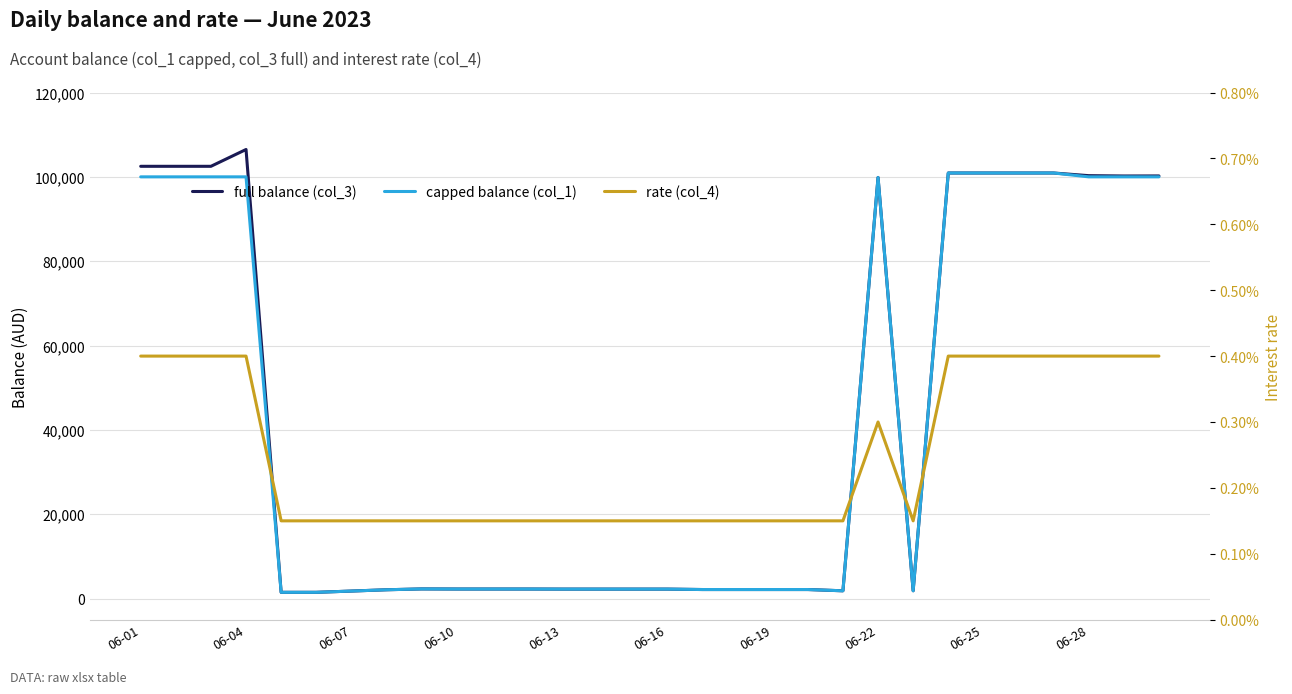

Which series has the largest total across all categories?

full balance (col_3)